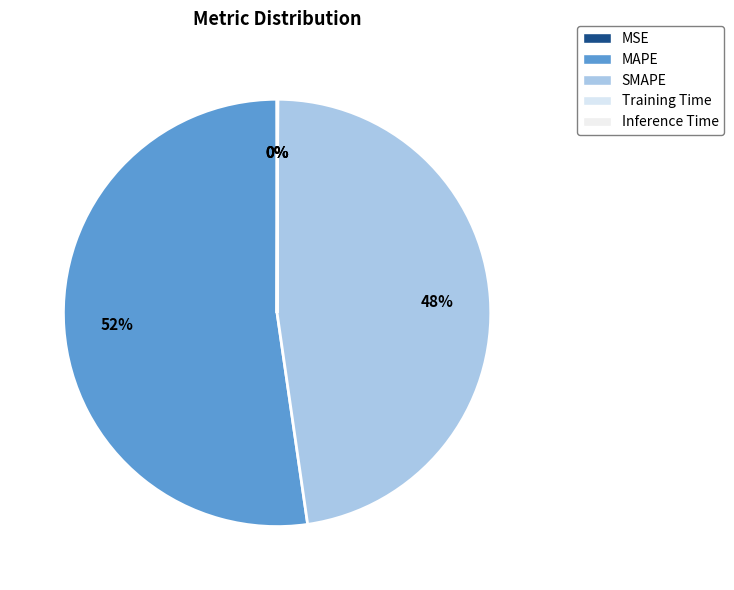

To the nearest percent, what portion does MAPE represent?

52%